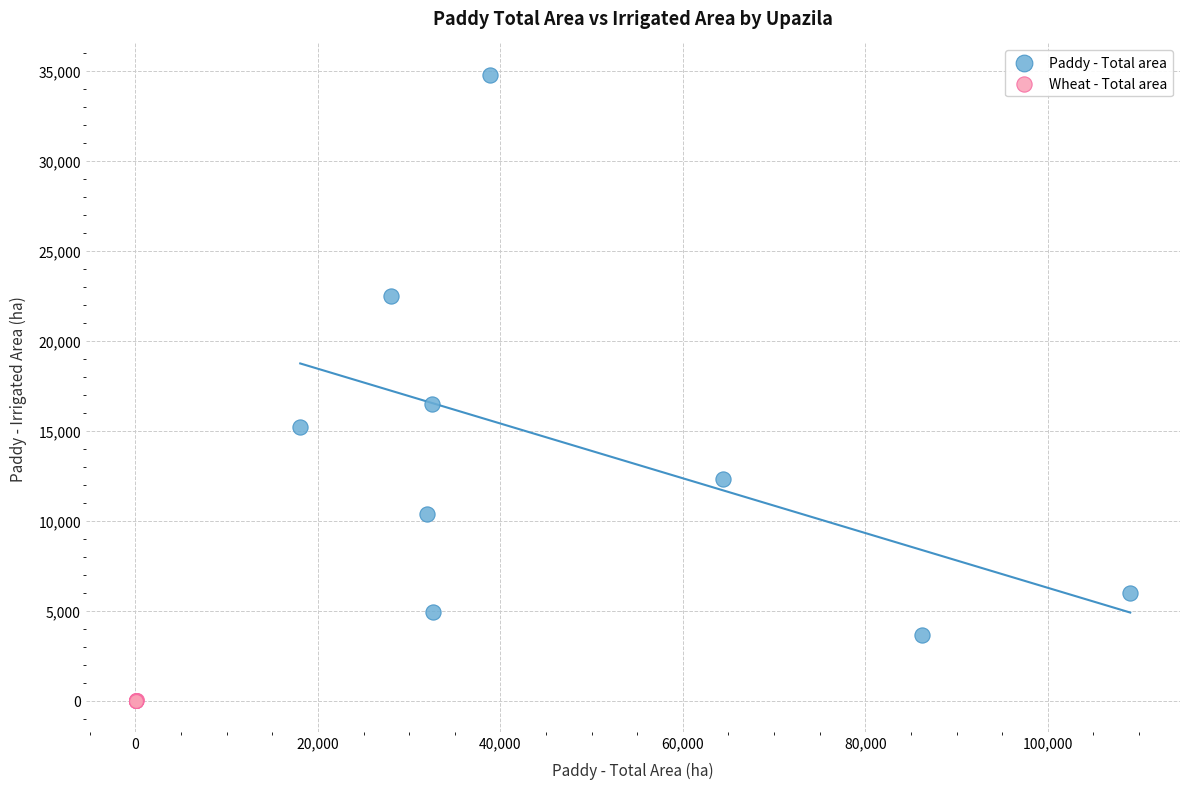

Which series contains the lowest Y value?

Wheat - Total area